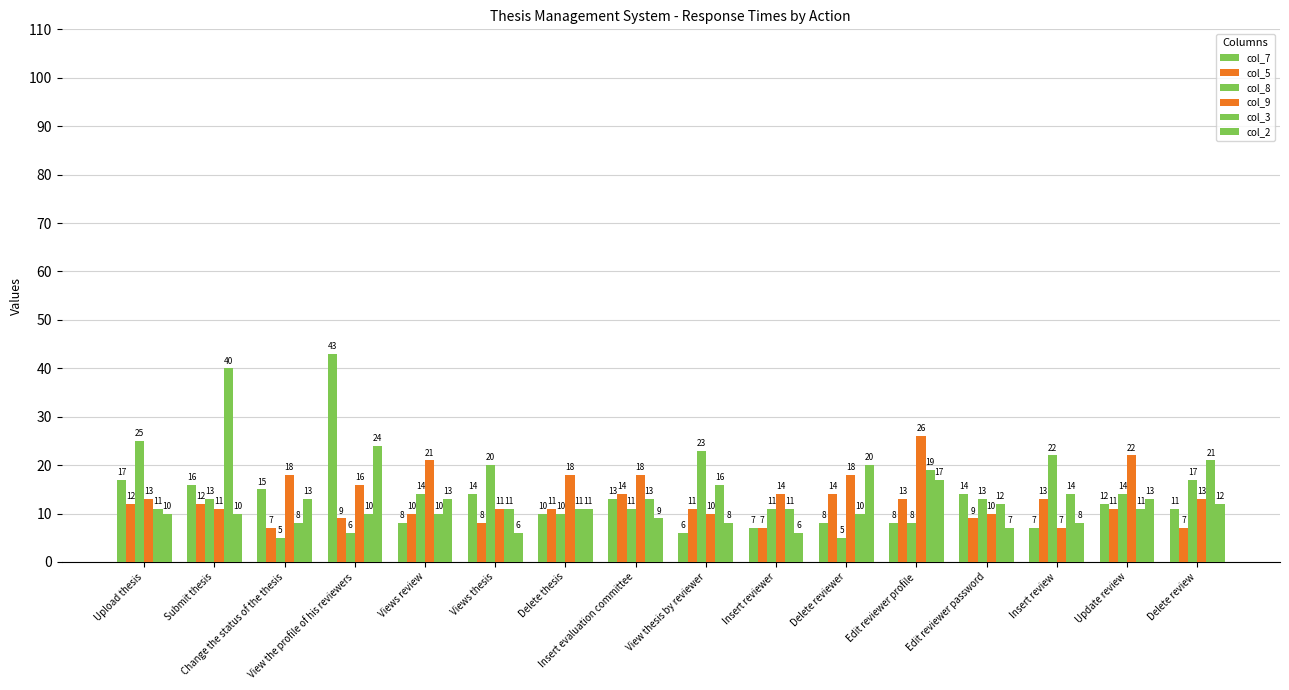

What is the difference between the second highest and minimum values in the col_9 series?

15